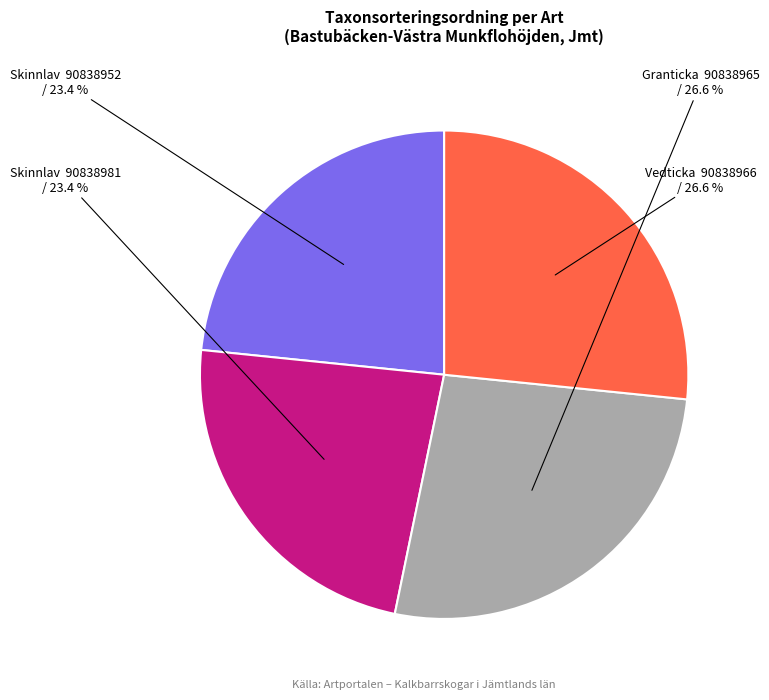

To the nearest percent, what is the average slice percentage?

25%